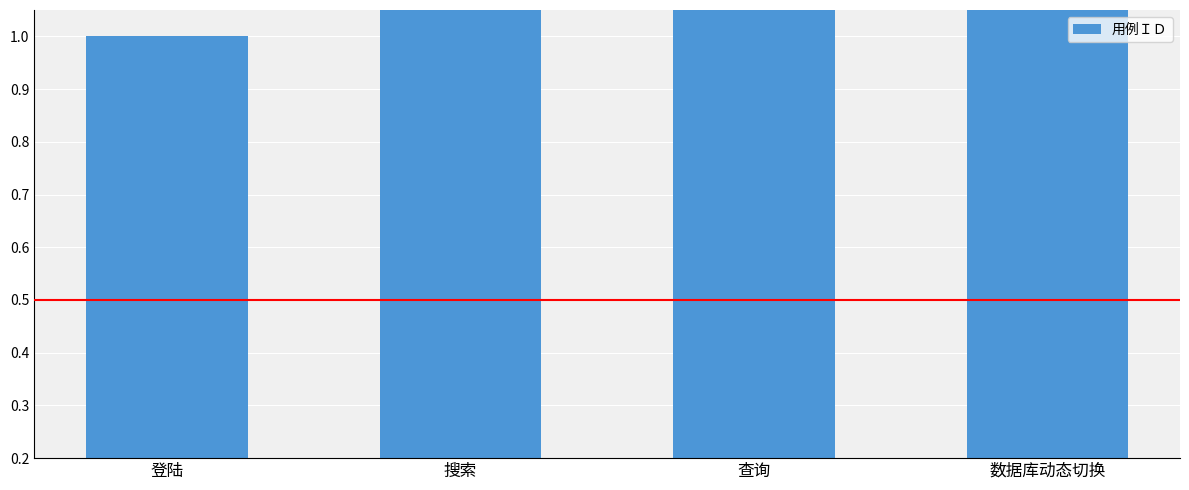

Is it true that the value at 搜索 is 0?

False